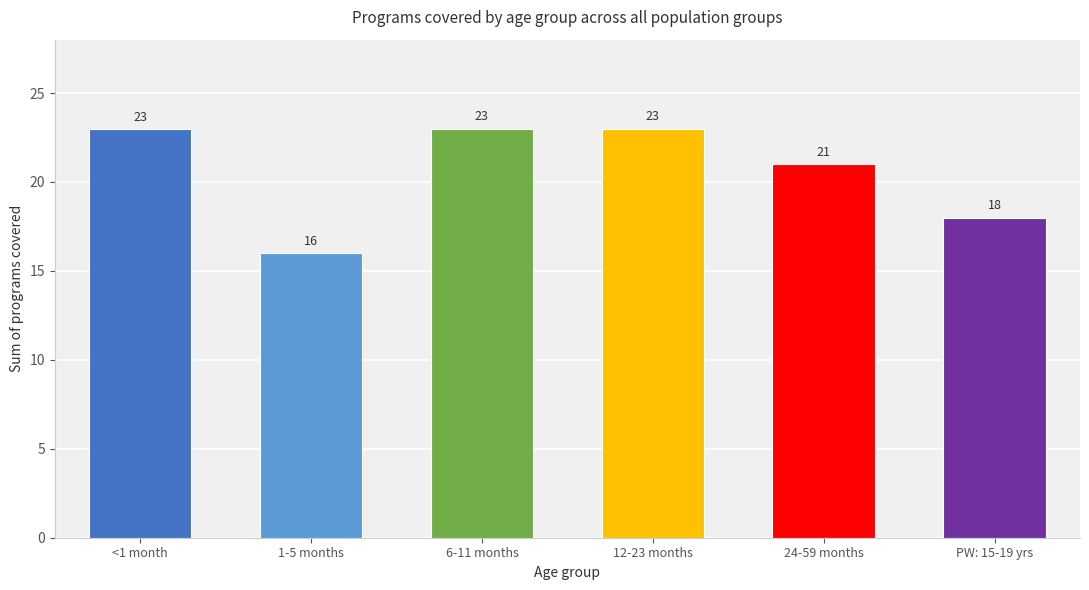

What is the average value?

20.7